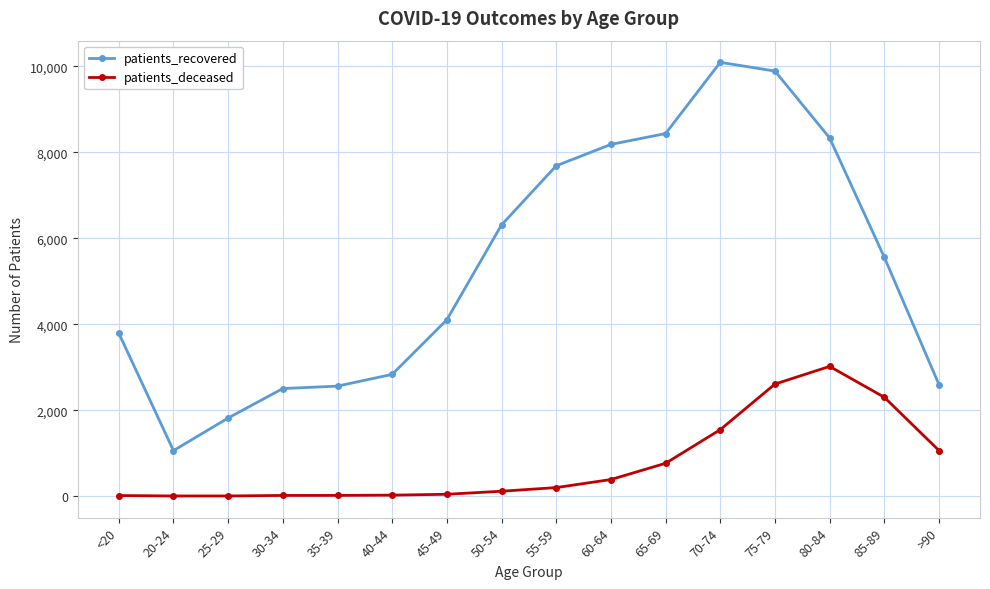

Rank the series at 75-79 from lowest to highest value.

patients_deceased, patients_recovered